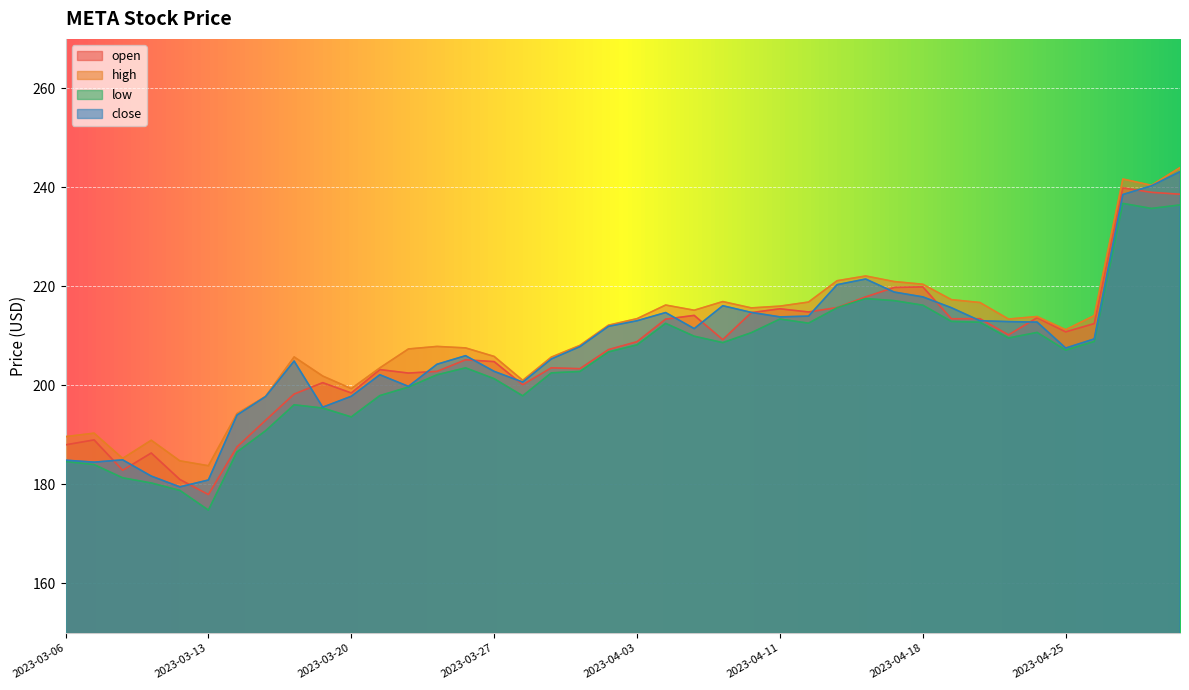

Is it true that close equals 194.0 at 2023-03-14?

True